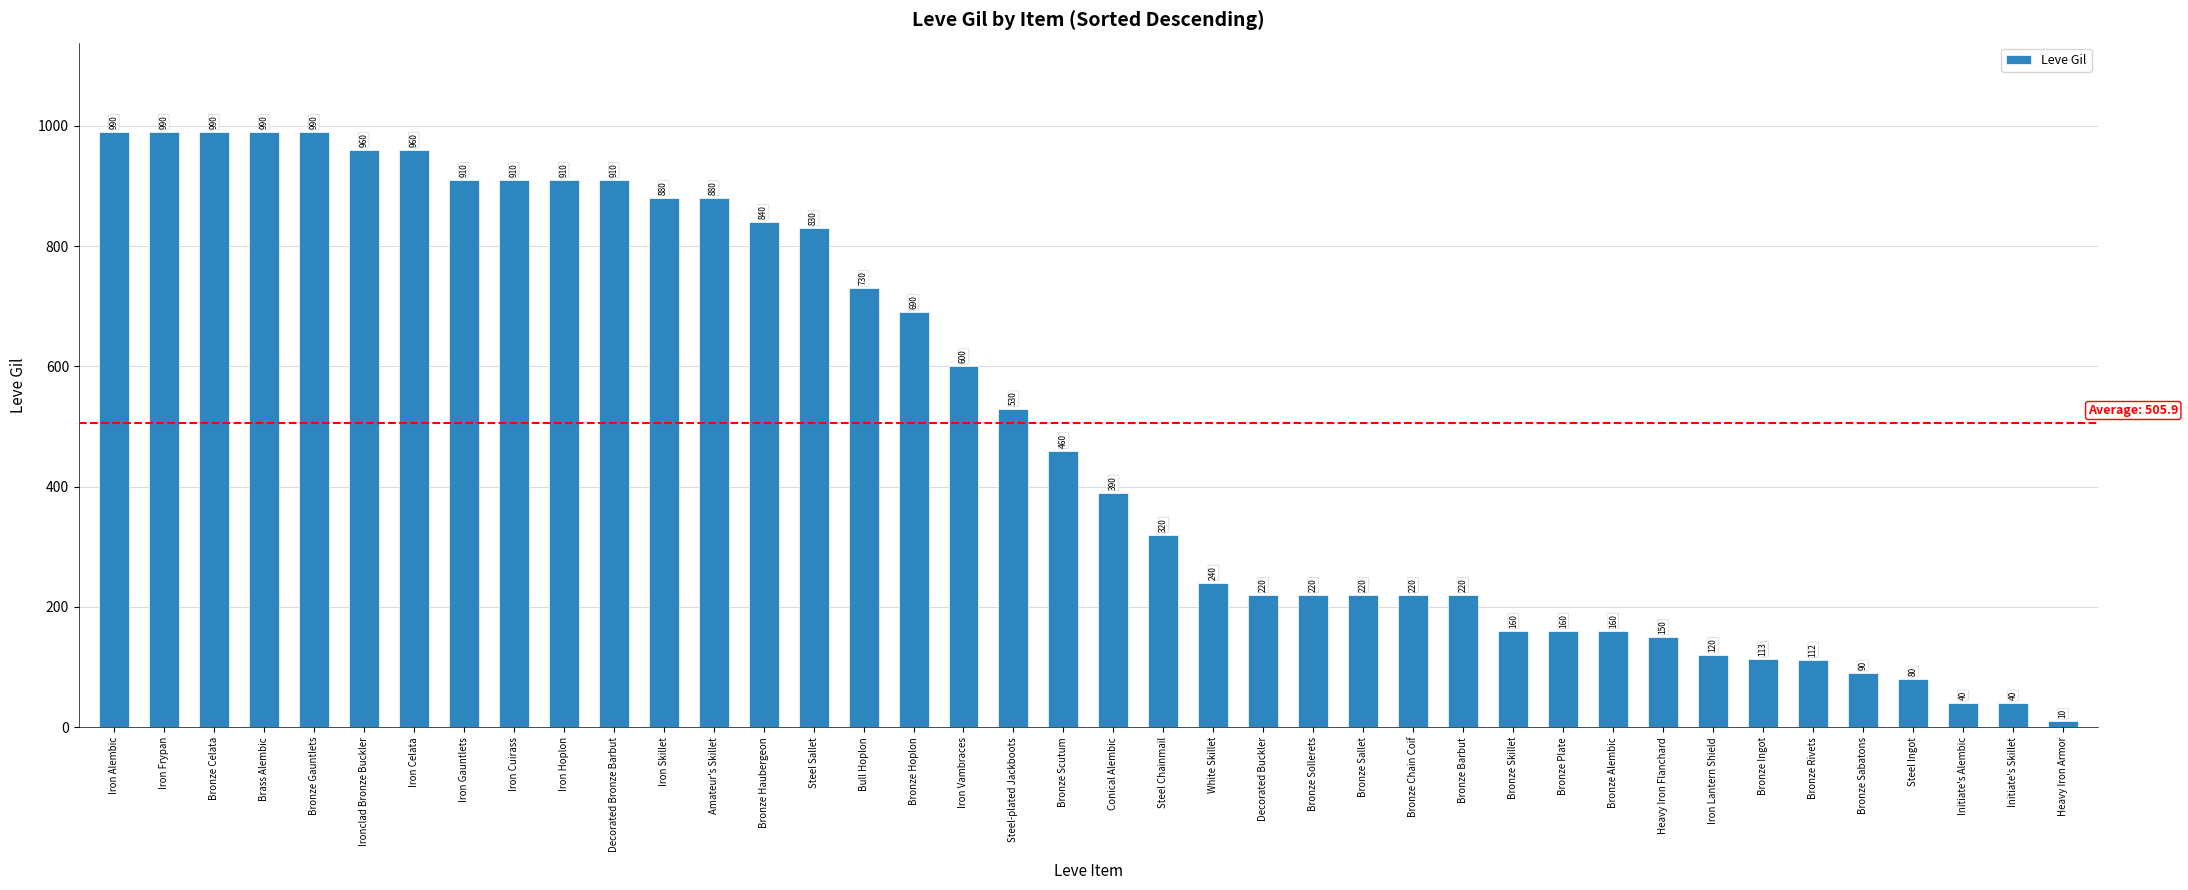

Reading left to right, extract all data points from this chart.

Iron Alembic=990	Iron Frypan=990	Bronze Celata=990	Brass Alembic=990	Bronze Gauntlets=990	Ironclad Bronze Buckler=960	Iron Celata=960	Iron Gauntlets=910	Iron Cuirass=910	Iron Hoplon=910	Decorated Bronze Barbut=910	Iron Skillet=880	Amateur's Skillet=880	Bronze Haubergeon=840	Steel Sallet=830	Bull Hoplon=730	Bronze Hoplon=690	Iron Vambraces=600	Steel-plated Jackboots=530	Bronze Scutum=460	Conical Alembic=390	Steel Chainmail=320	White Skillet=240	Decorated Buckler=220	Bronze Sollerets=220	Bronze Sallet=220	Bronze Chain Coif=220	Bronze Barbut=220	Bronze Skillet=160	Bronze Plate=160	Bronze Alembic=160	Heavy Iron Flanchard=150	Iron Lantern Shield=120	Bronze Ingot=113	Bronze Rivets=112	Bronze Sabatons=90	Steel Ingot=80	Initiate's Alembic=40	Initiate's Skillet=40	Heavy Iron Armor=10